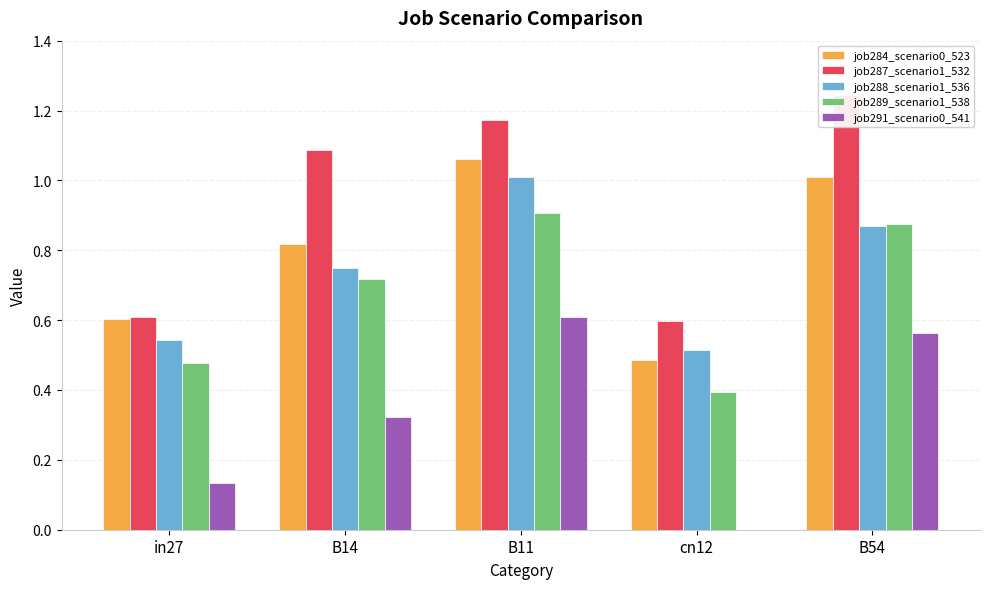

What is the label of the 1st bar from the right?

B54